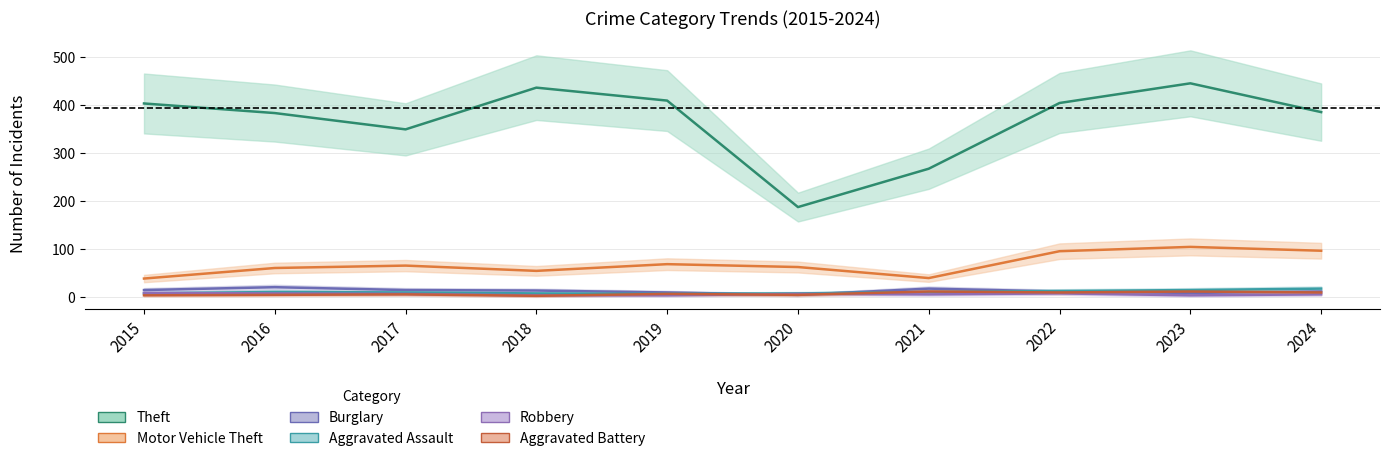

How many interior local valleys does the Theft series have?

2